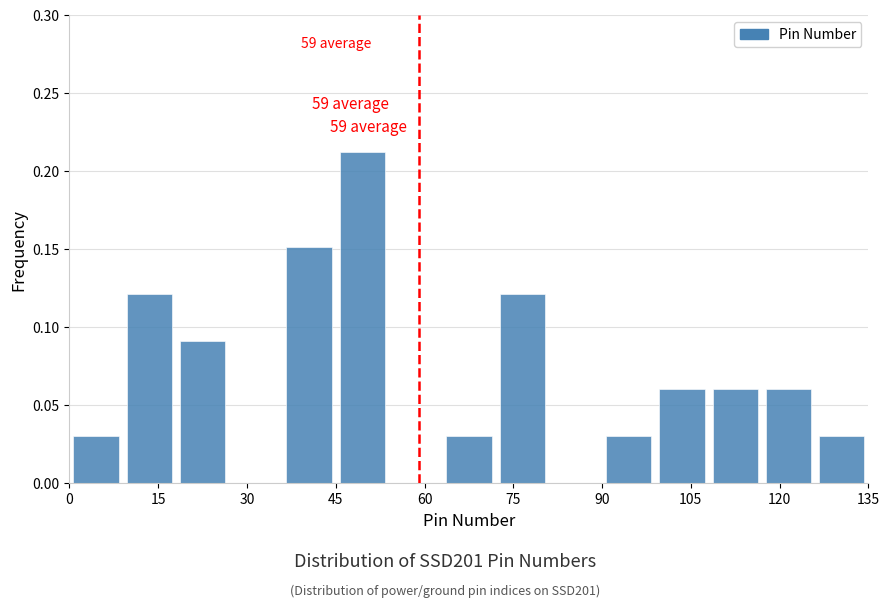

Over which range of the x-axis is the bar tallest?

45 to 54